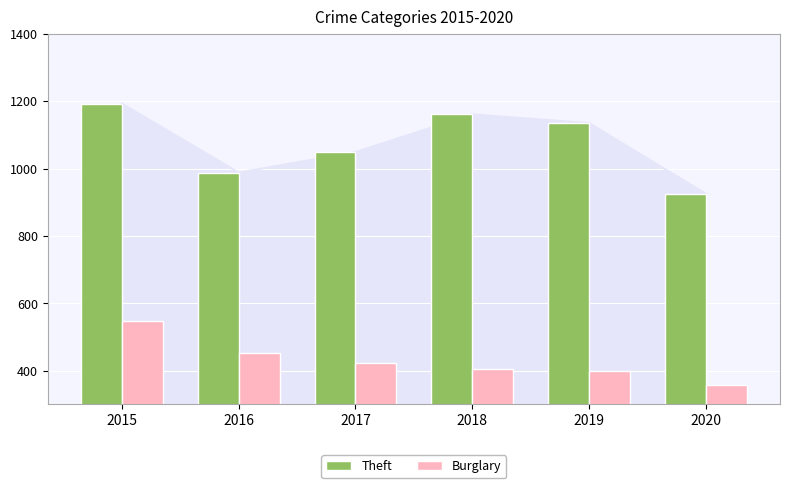

At which label is Theft closest to 1059?

2017